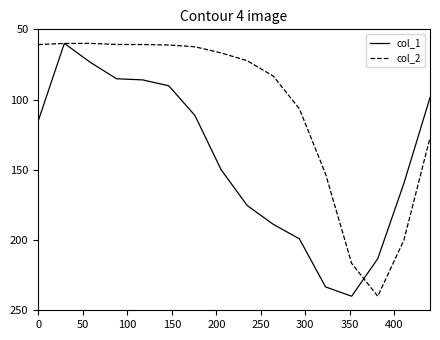

What is the highest value of the col_1 series?

240.0